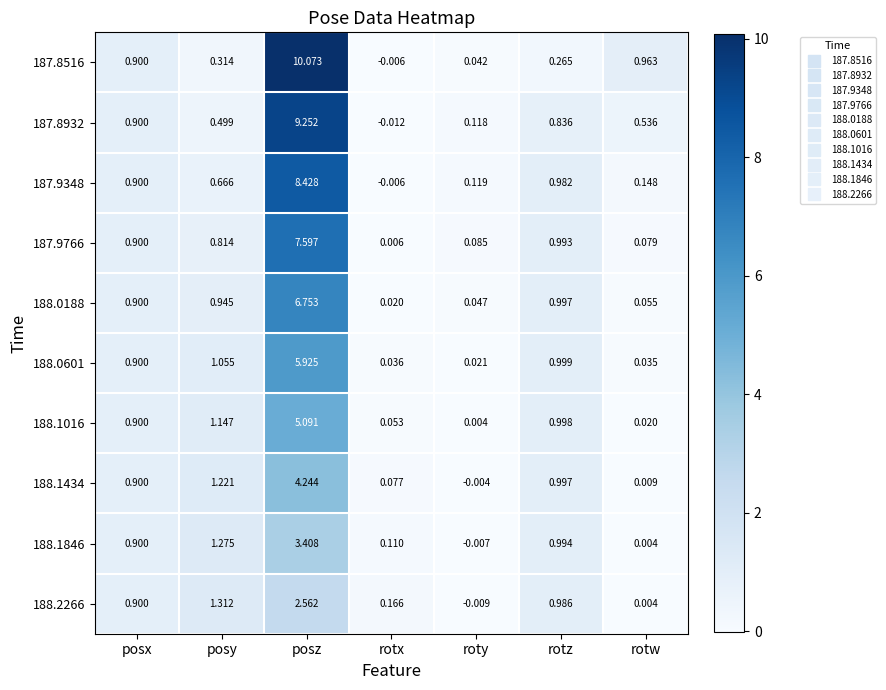

At which category is the sum across all series the highest?

posz